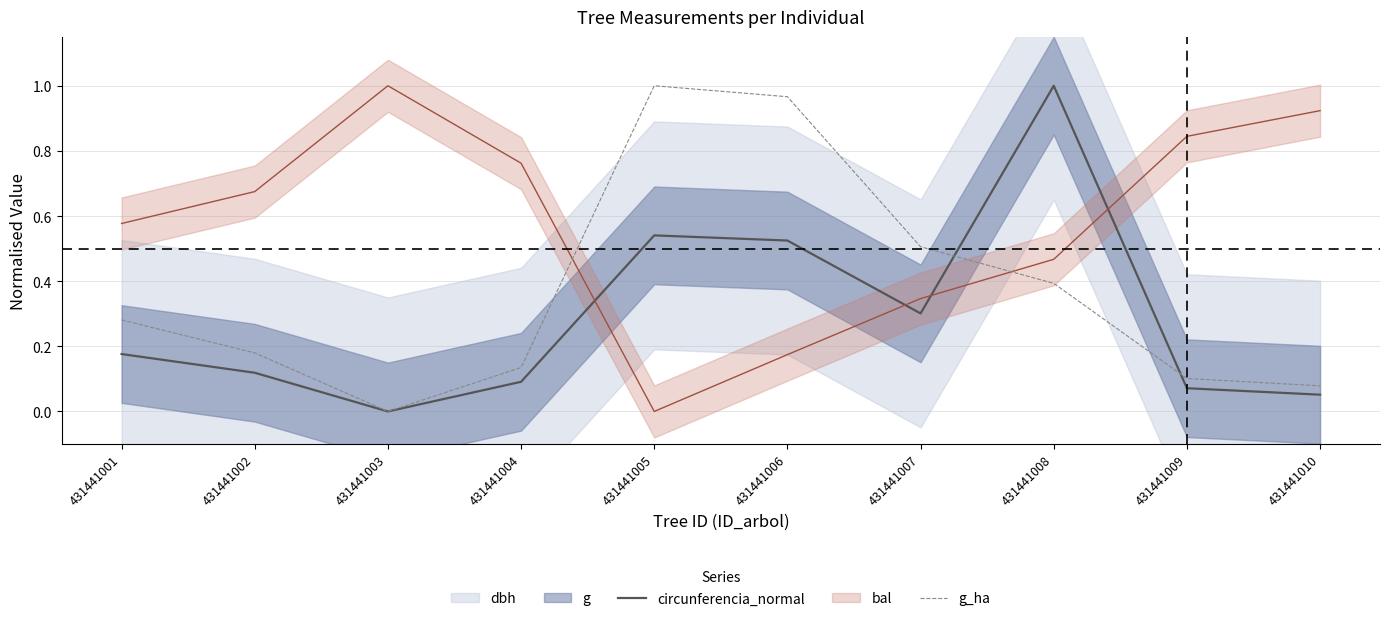

What is the maximum value for g_ha?

1.0